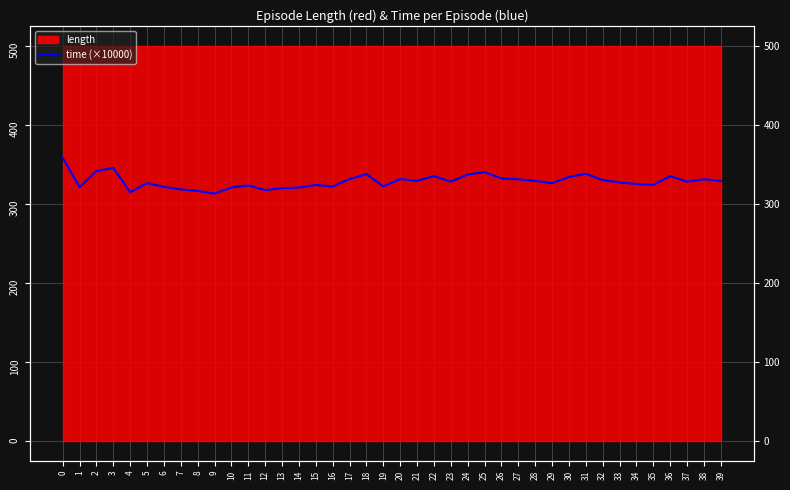

Between 24 and 2, which is larger?

2